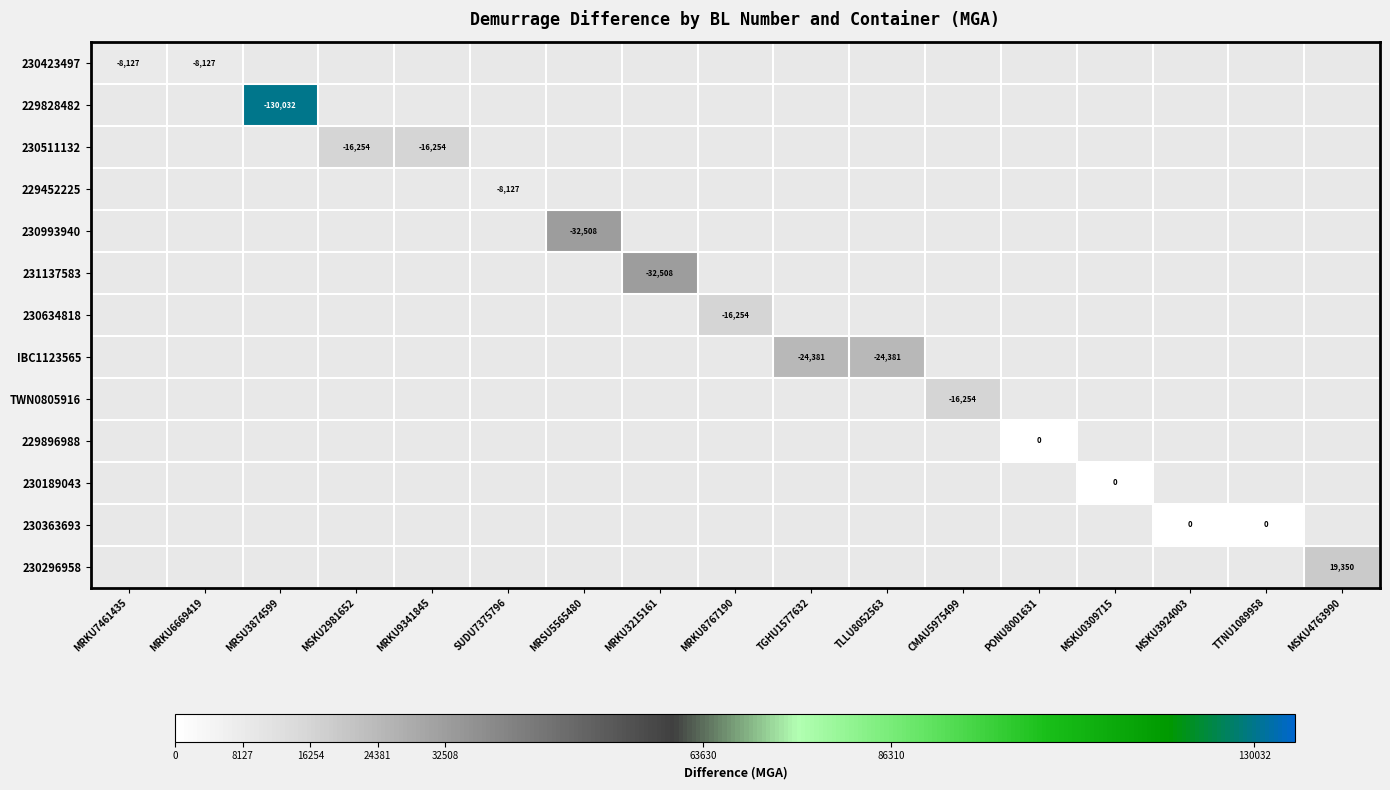

At which category does the chart reach its peak across all series?

MRSU3874599